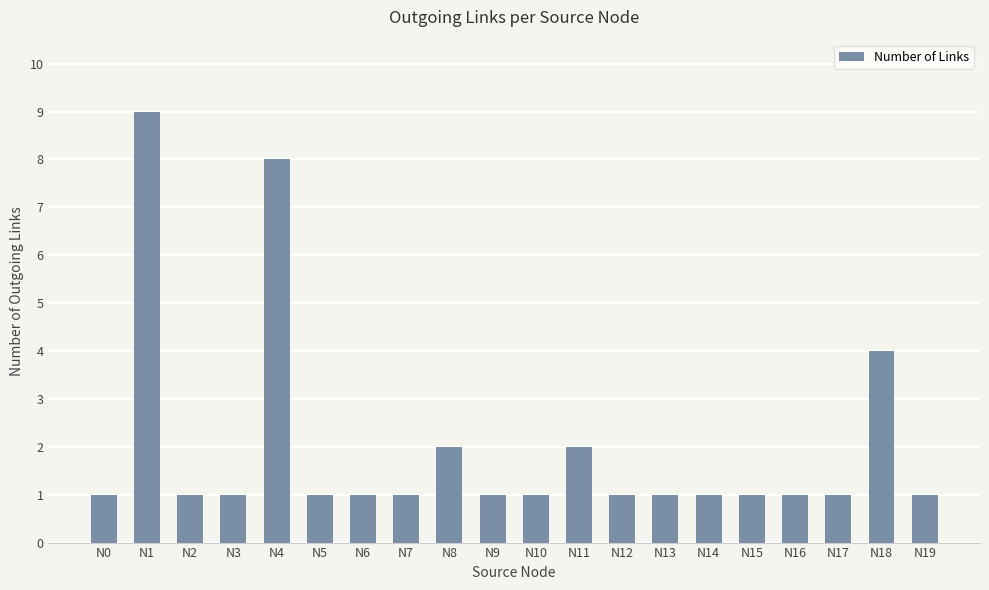

Reading right to left, extract all data points from this chart.

1	4	1	1	1	1	1	1	2	1	1	2	1	1	1	8	1	1	9	1